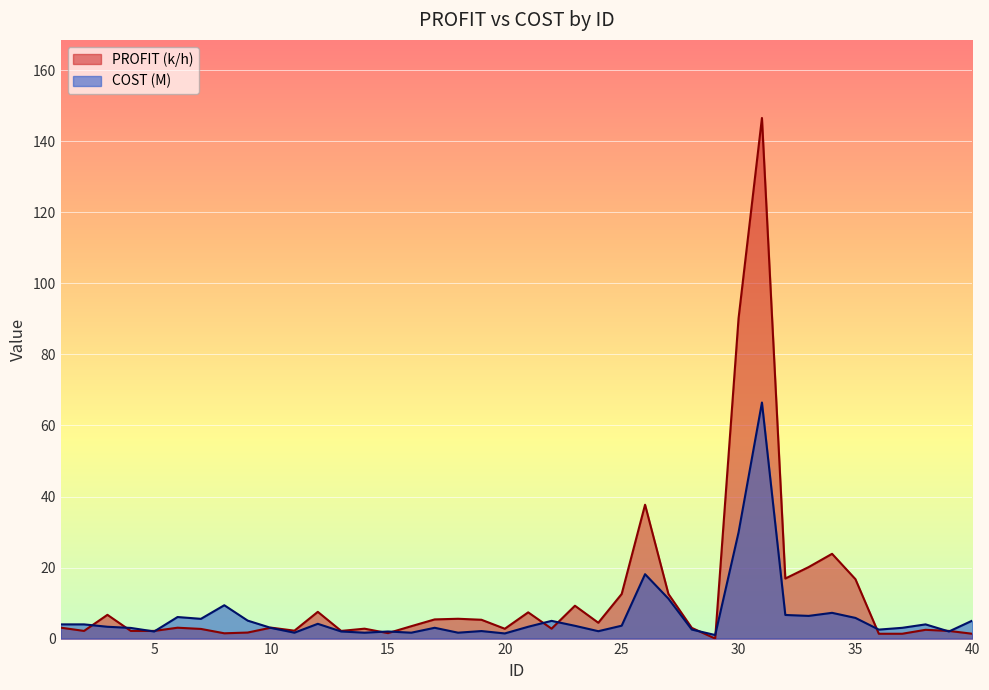

Reading right to left, extract all data points from this chart.

PROFIT (k/h): 1.4	2.2	2.5	1.4	1.4	16.7	23.9	20.1	16.9	146.6	90.2	0.0	3.0	12.6	37.7	12.6	4.5	9.2	2.8	7.4	2.8	5.3	5.6	5.4	3.5	1.5	2.8	2.2	7.5	2.2	3.1	1.7	1.5	2.7	3.1	2.2	2.2	6.7	2.2	3.1
COST (M): 5.1	2.0	4.0	3.0	2.5	5.8	7.2	6.4	6.7	66.5	29.9	1.0	2.5	11.2	18.1	3.6	2.1	3.6	5.0	3.3	1.4	2.1	1.7	3.0	1.7	2.0	1.7	2.0	4.2	1.7	3.0	5.1	9.4	5.6	6.1	2.0	3.0	3.3	4.0	4.0